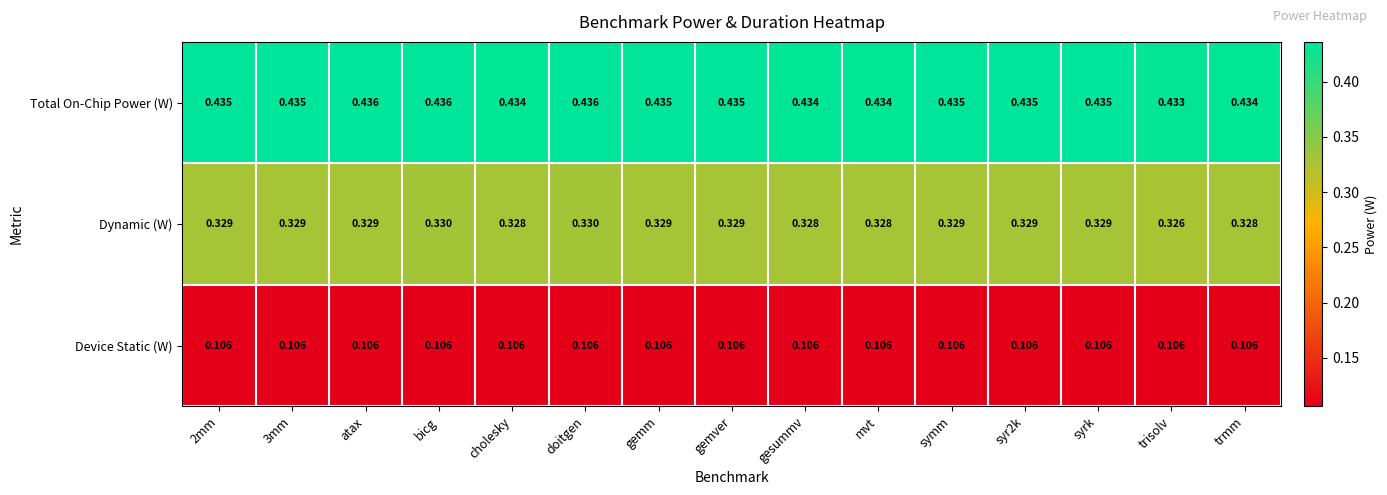

At how many categories does at least one series exceed 0?

15